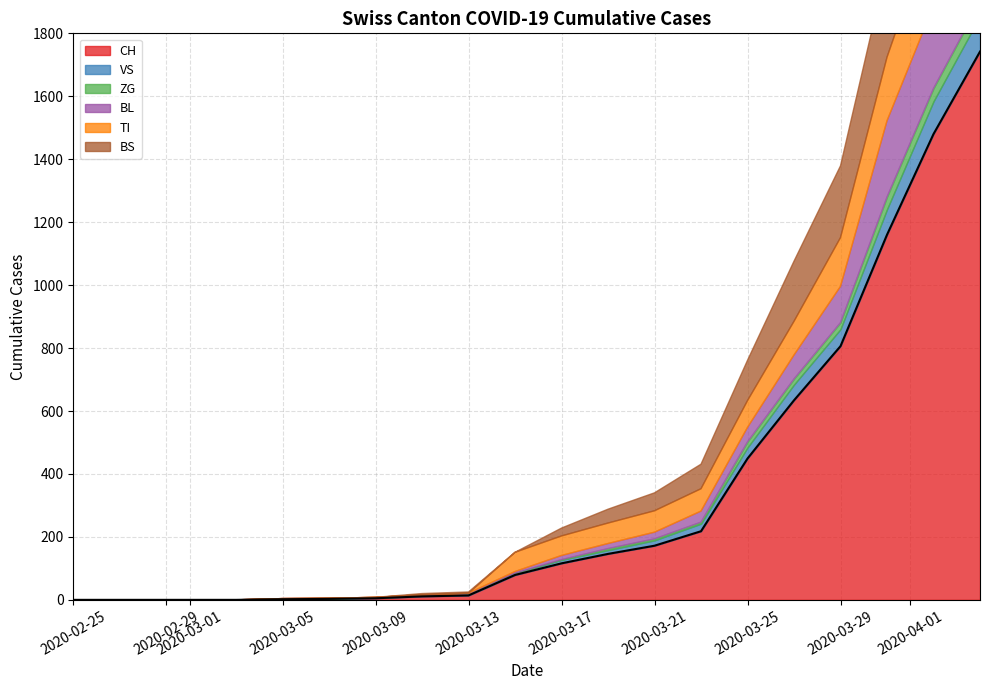

What is the difference between the BS values at 19 and 9?

397